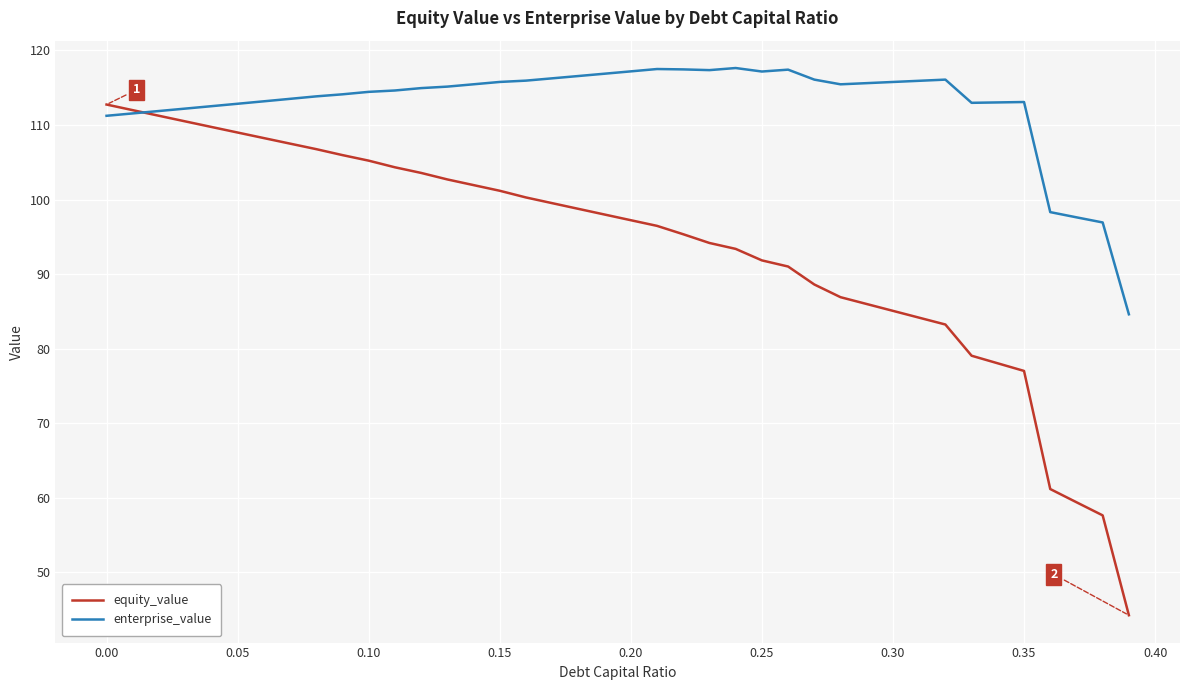

What is the minimum value shown in the chart?

44.2